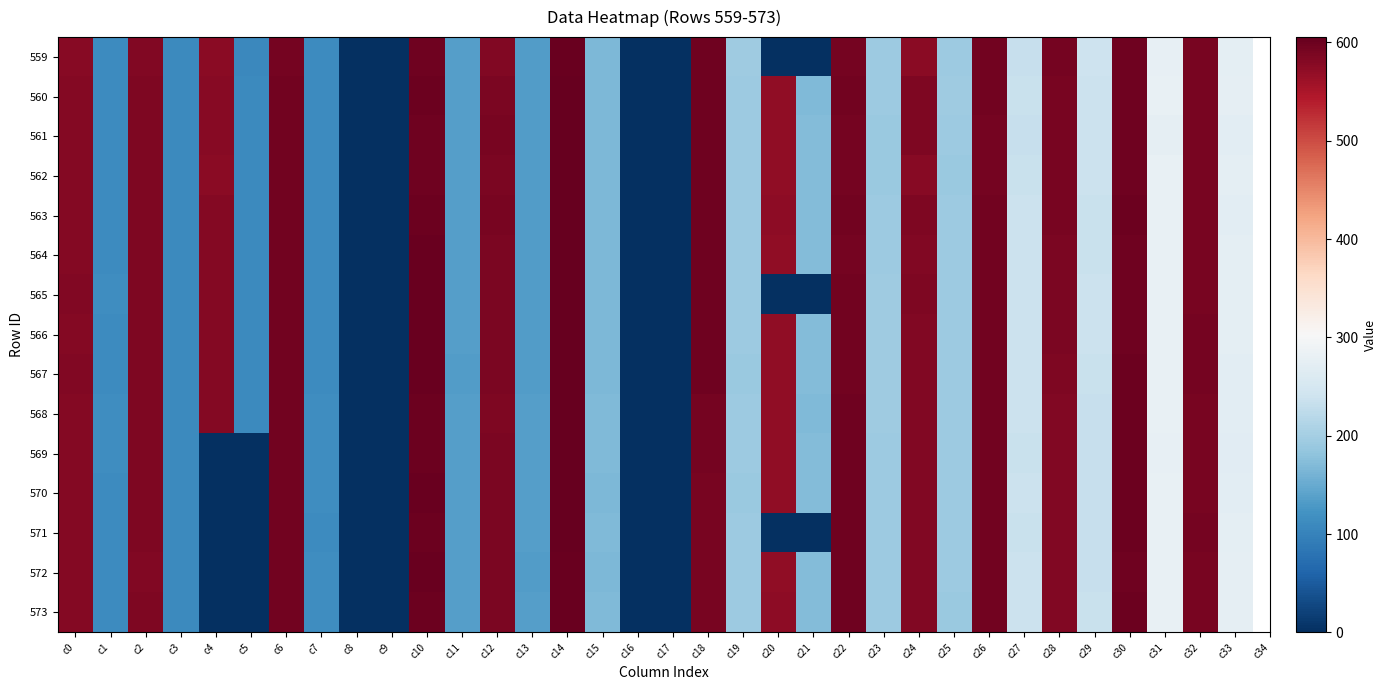

List the series in order of their peak value, highest first.

567, 565, 566, 569, 568, 563, 564, 570, 561, 560, 571, 562, 572, 573, 559